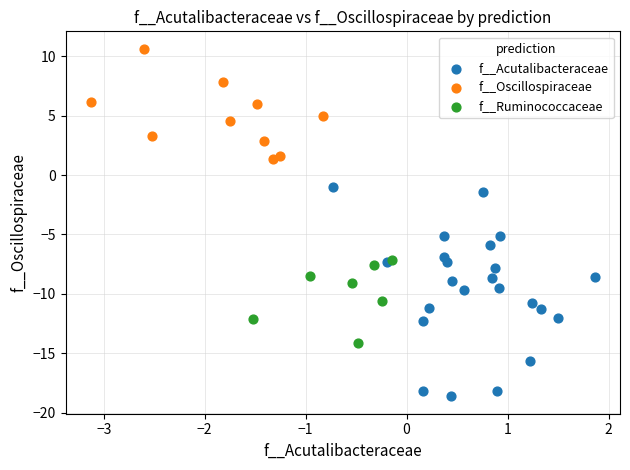

Which series contains the highest Y value?

f__Oscillospiraceae